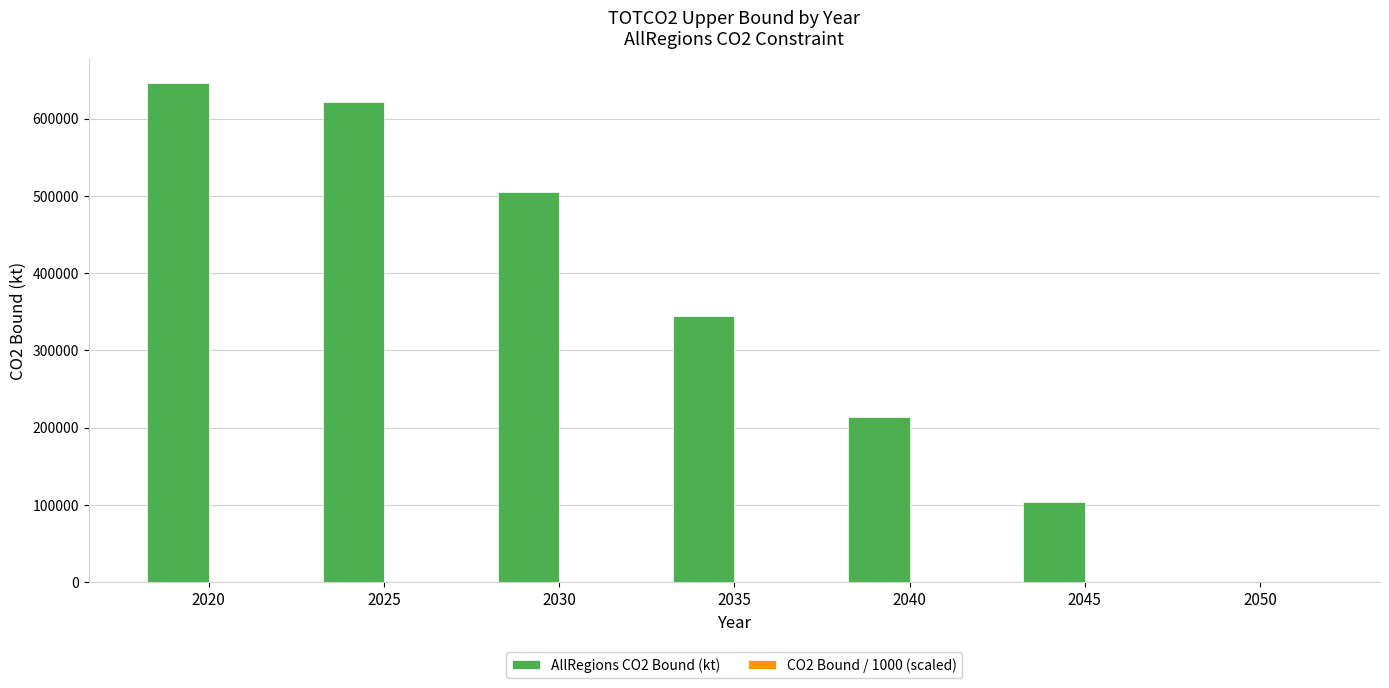

At which label does AllRegions CO2 Bound (kt) first exceed 344000?

2020